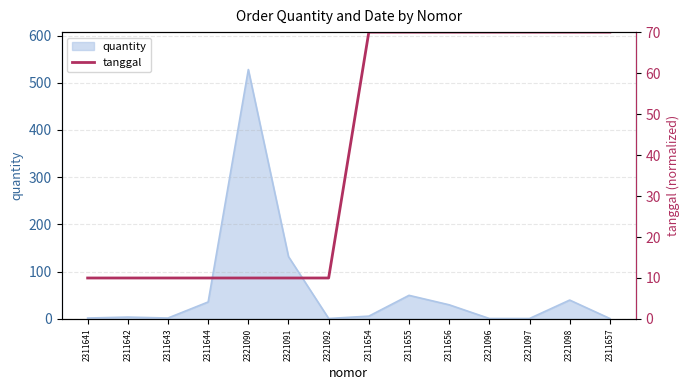

The chart shows a value of 14 at 2311642. True or false?

False